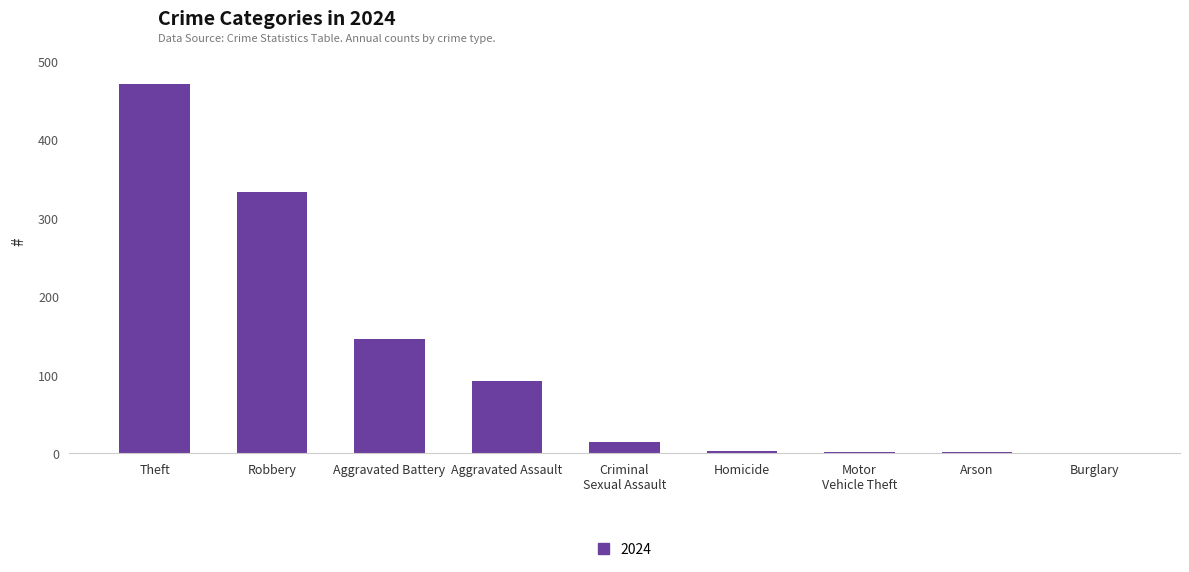

Are the bars grouped side by side (vs. stacked)?

No